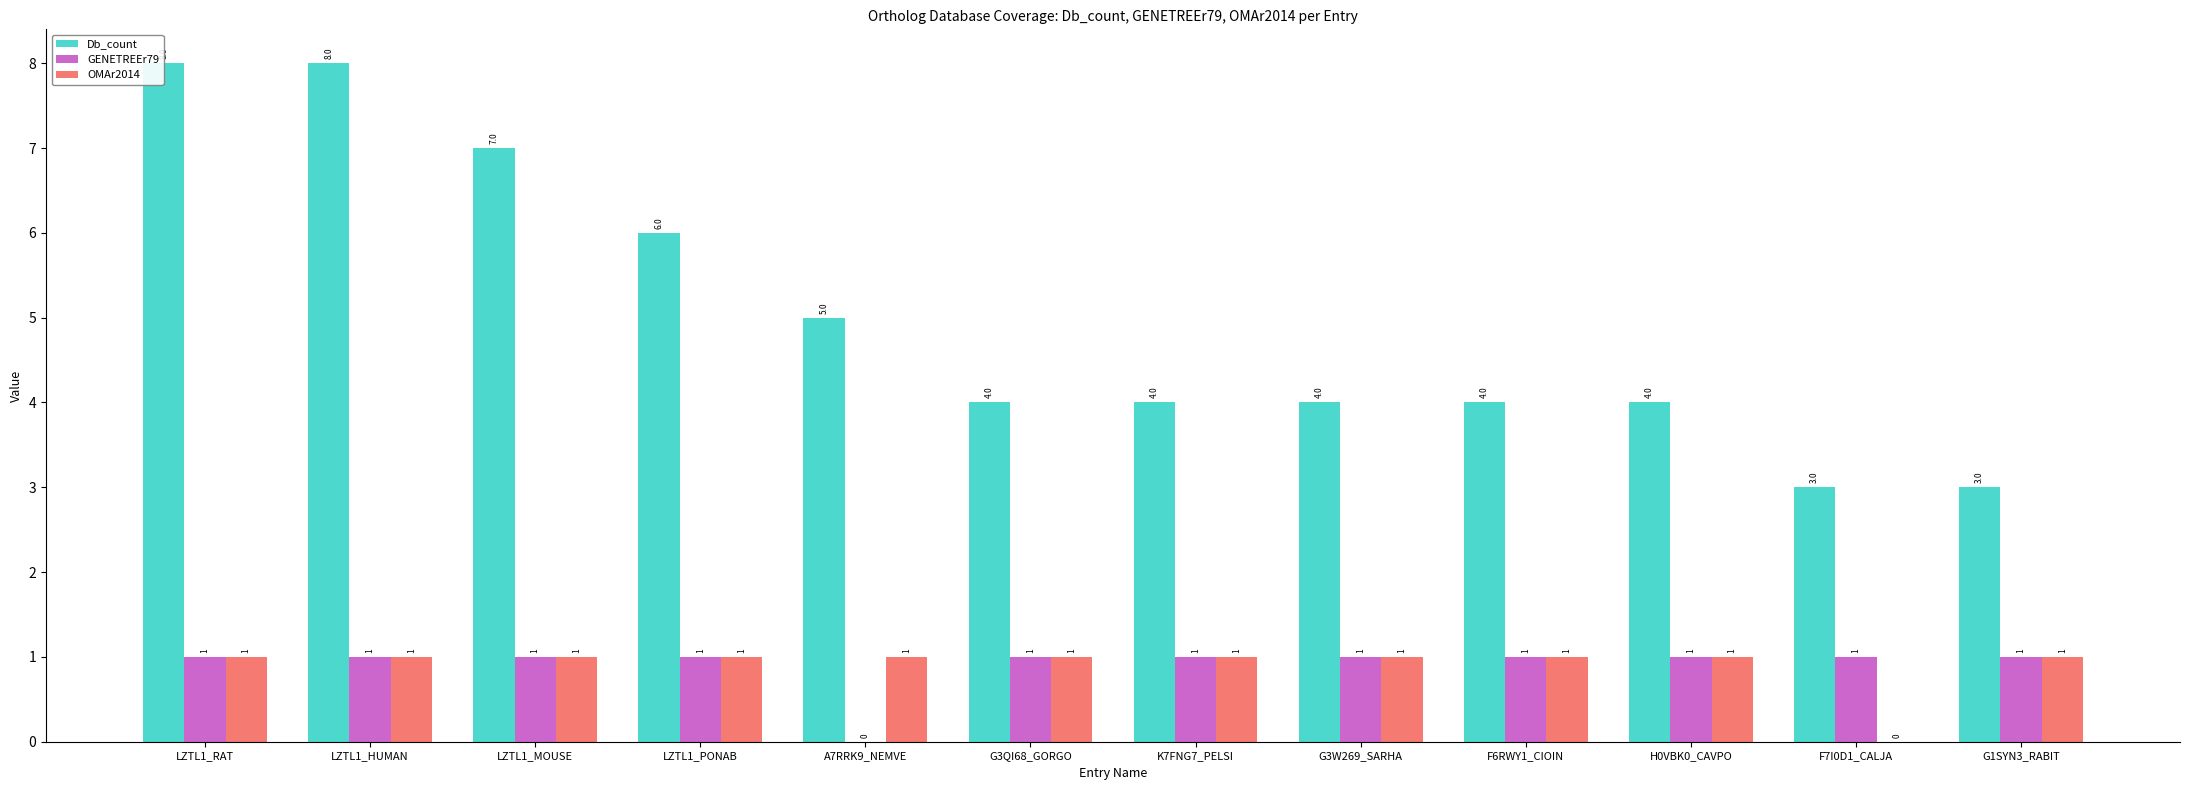

What are all the series names shown in the legend?

Db_count, GENETREEr79, OMAr2014